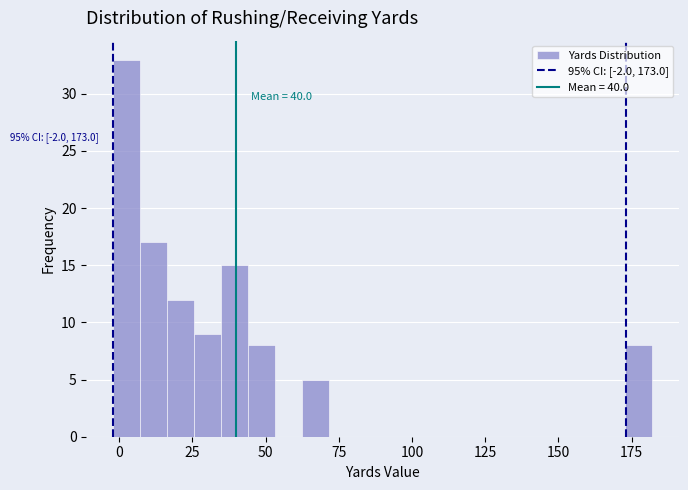

Around what value on the x-axis is the tallest bar? Give the approximate position of its centre, as read against the axis.

5